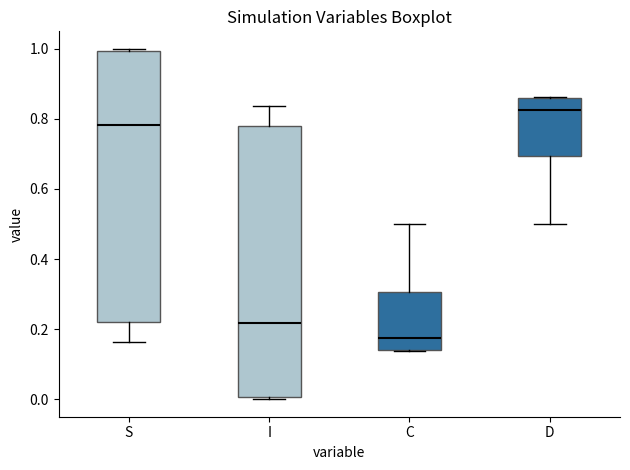

Where does the upper whisker of the box for C end on the y-axis? The values are not printed on the chart, so give them approximately, as read against the axis.

0.50